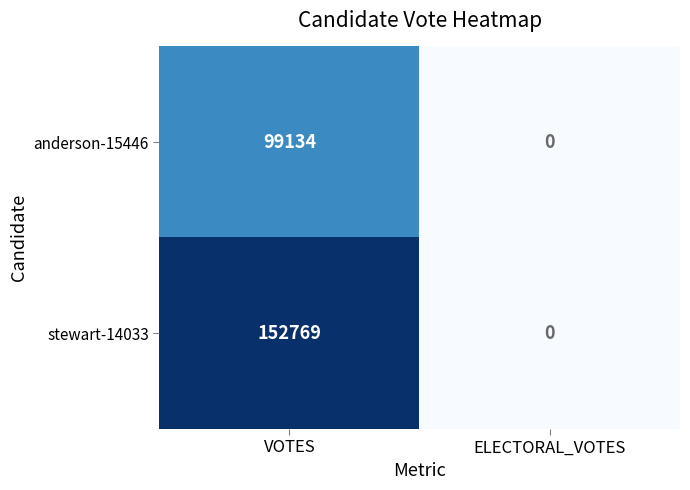

At how many categories does at least one series exceed 107463?

1